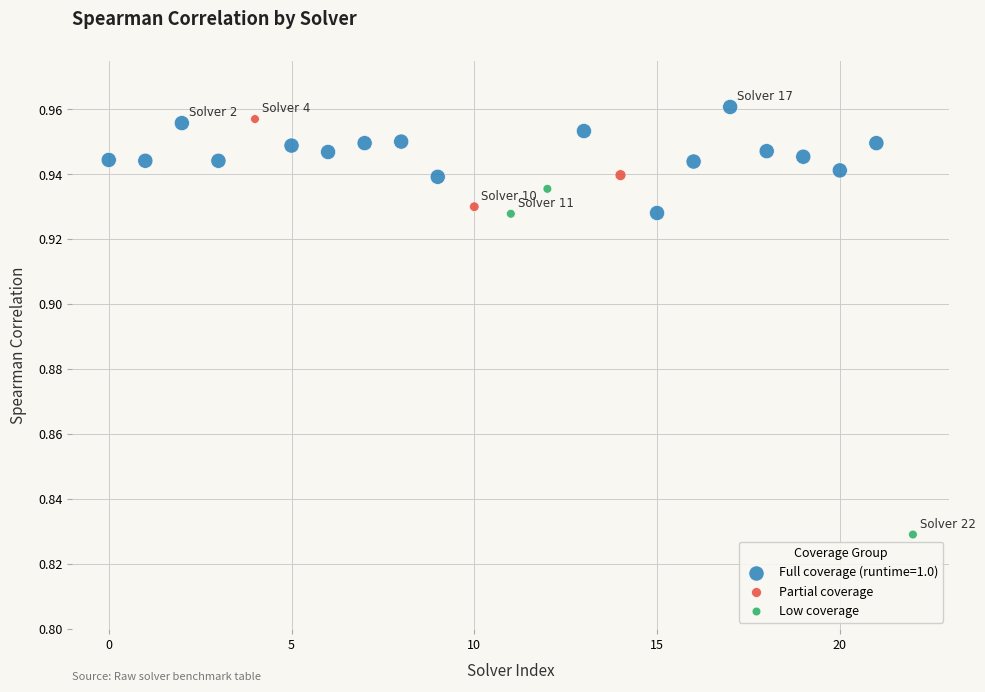

Which series has the widest spread of Y values?

Low coverage